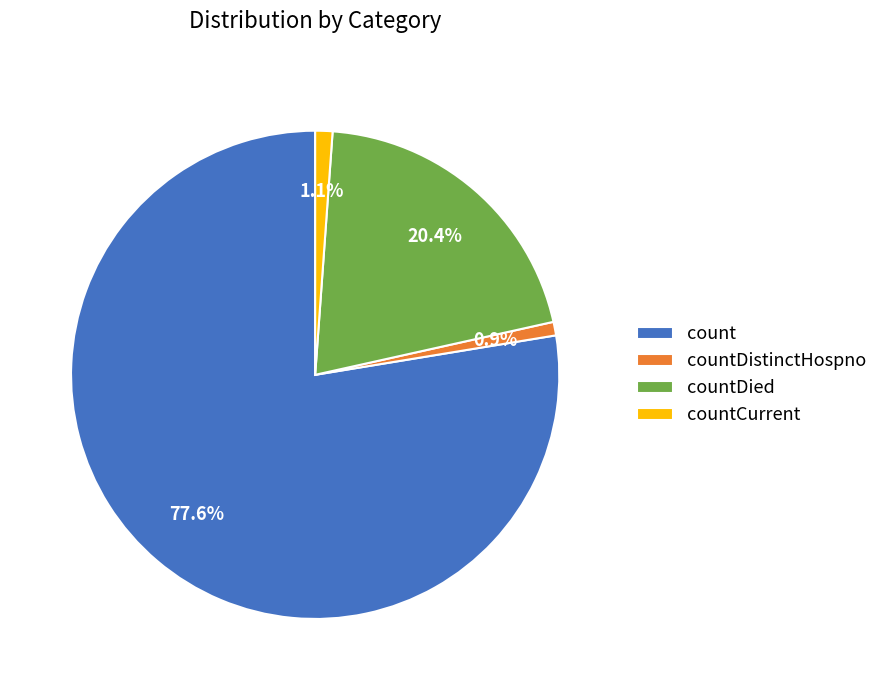

Does count account for over 50% of the chart?

Yes